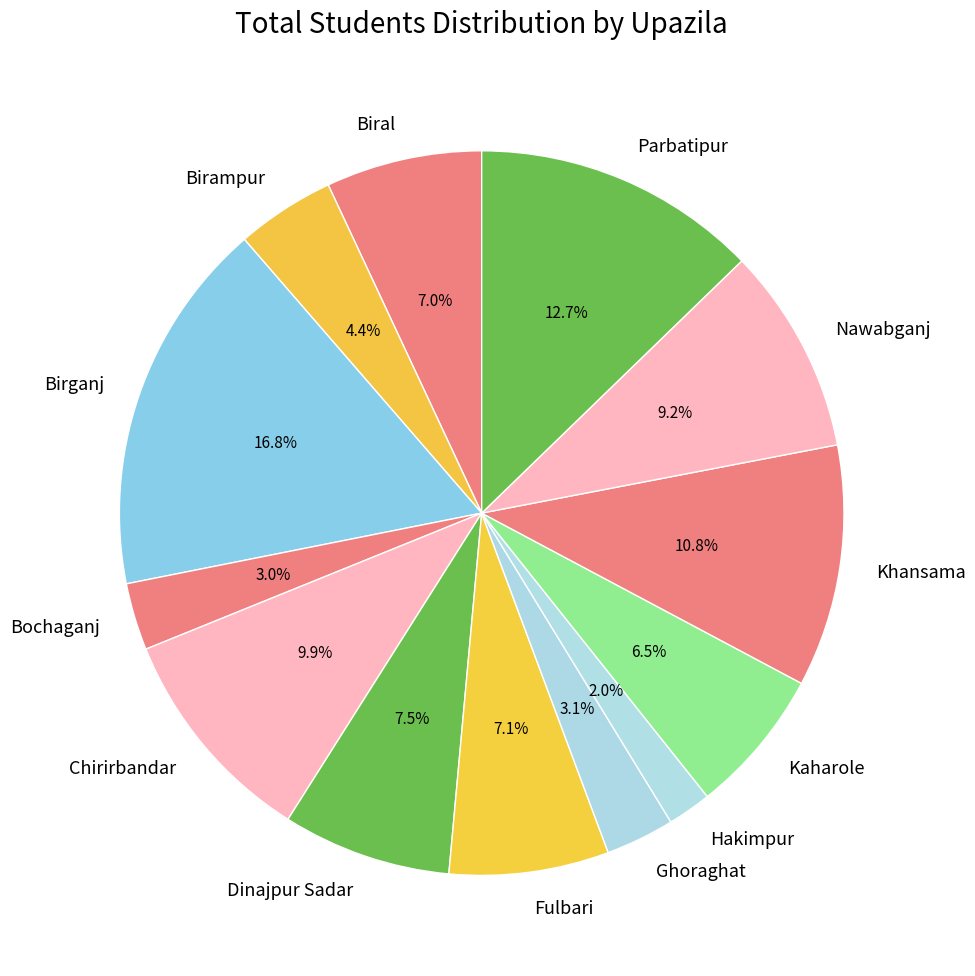

Which slice is the smallest?

Hakimpur